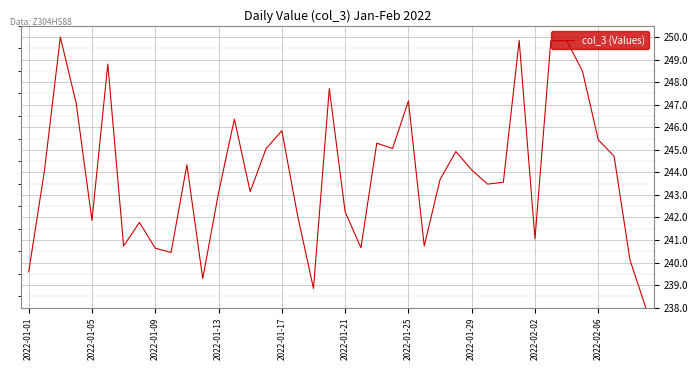

What is the minimum value shown in the chart?

238.0